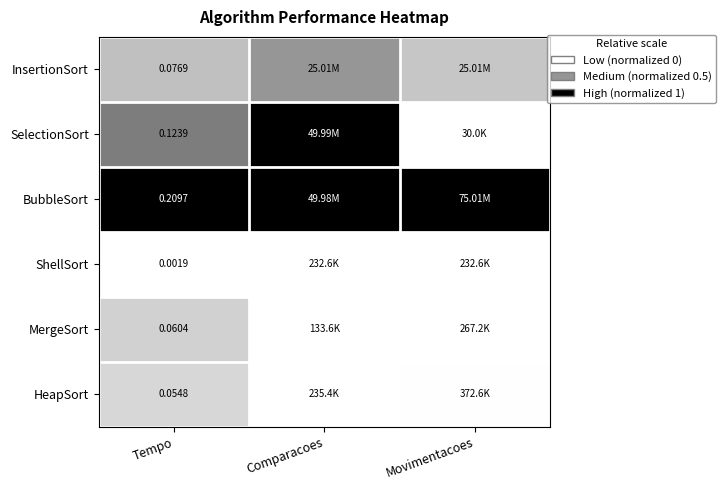

Read the SelectionSort value at Comparacoes.

1.0